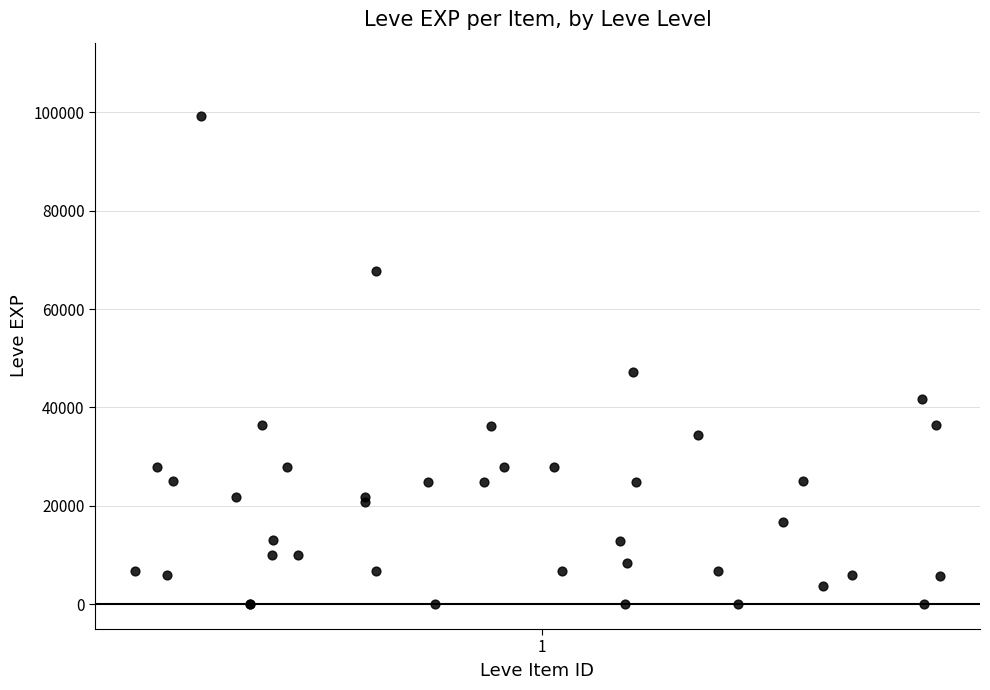

What Y value in the scatter plot is closest to 49610?

47200